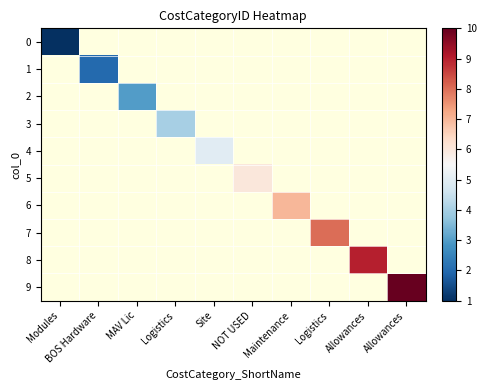

The value of 7 at Logistics is 11.3. True or false?

False